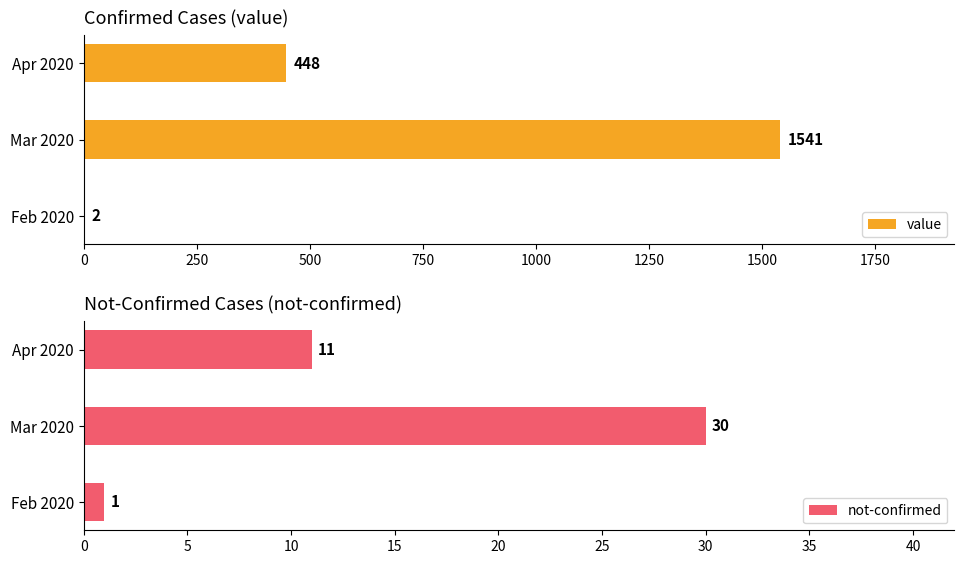

True or false: value has a value of 448 at Apr 2020.

True